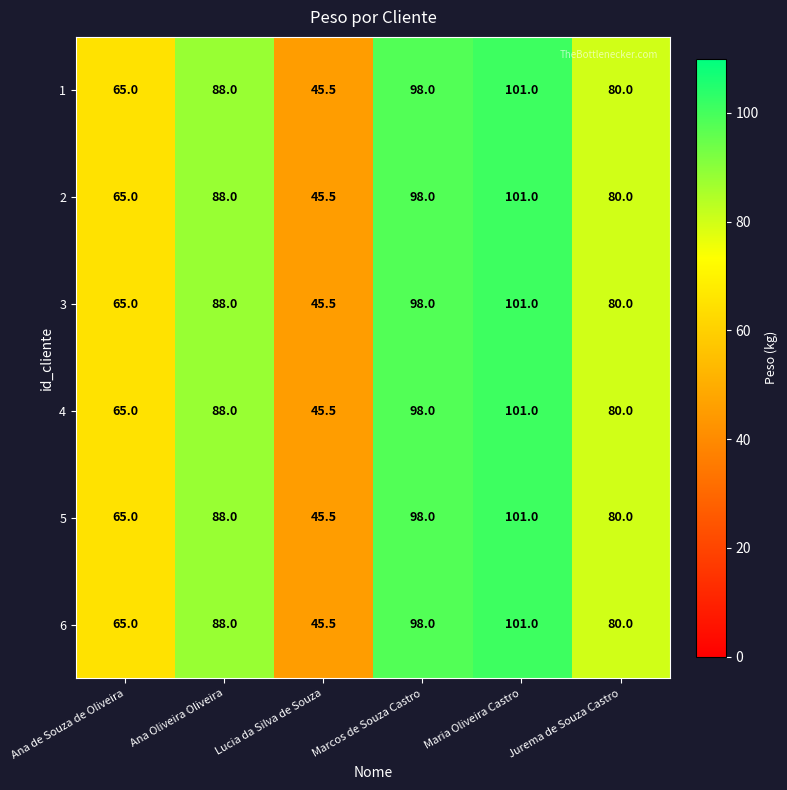

How many series are shown in this chart?

6